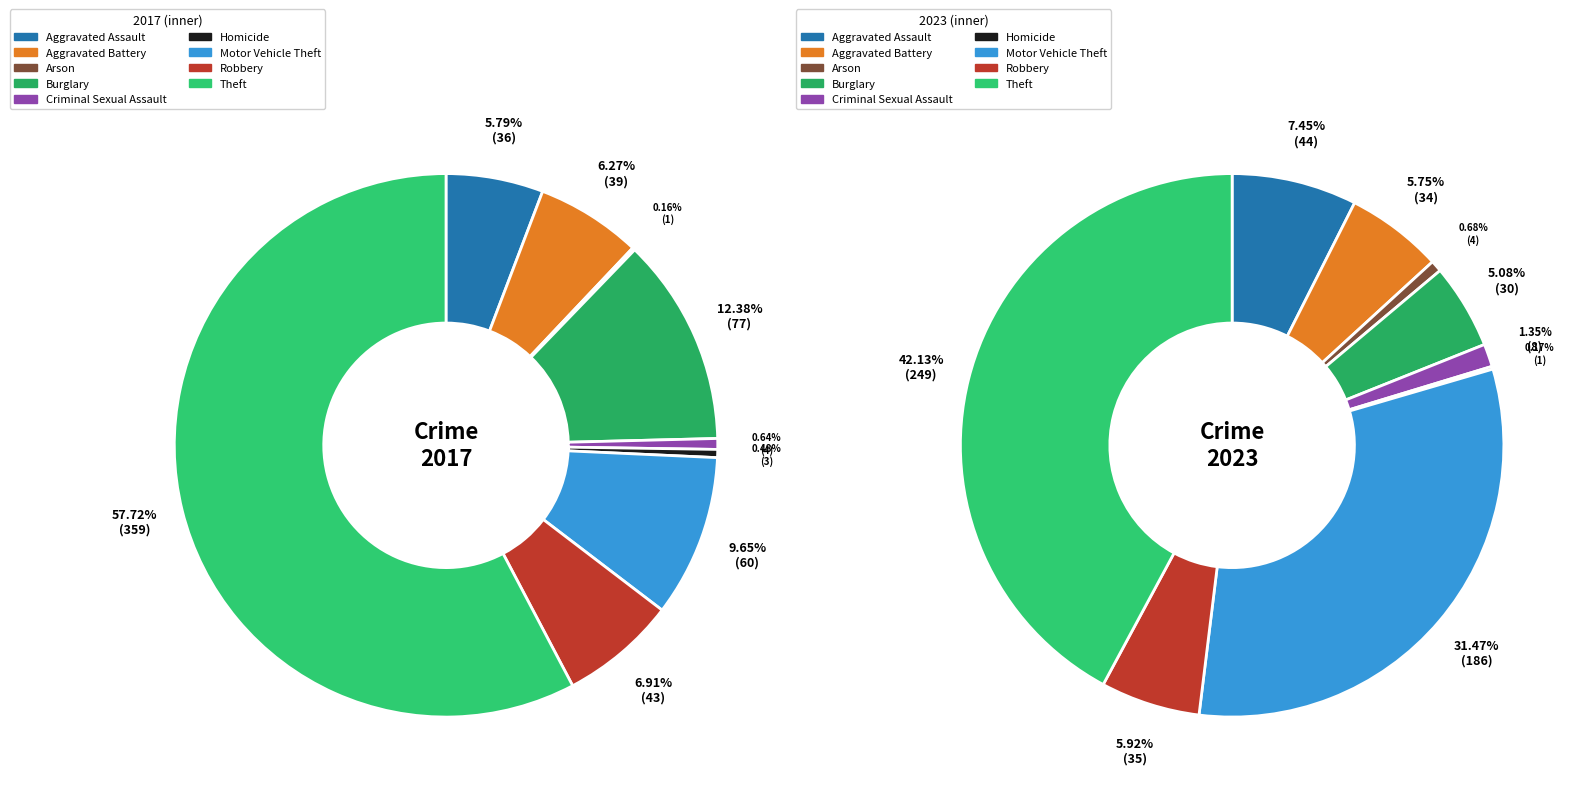

Is the sum of values_2023 and values_2017 greater than half?

No